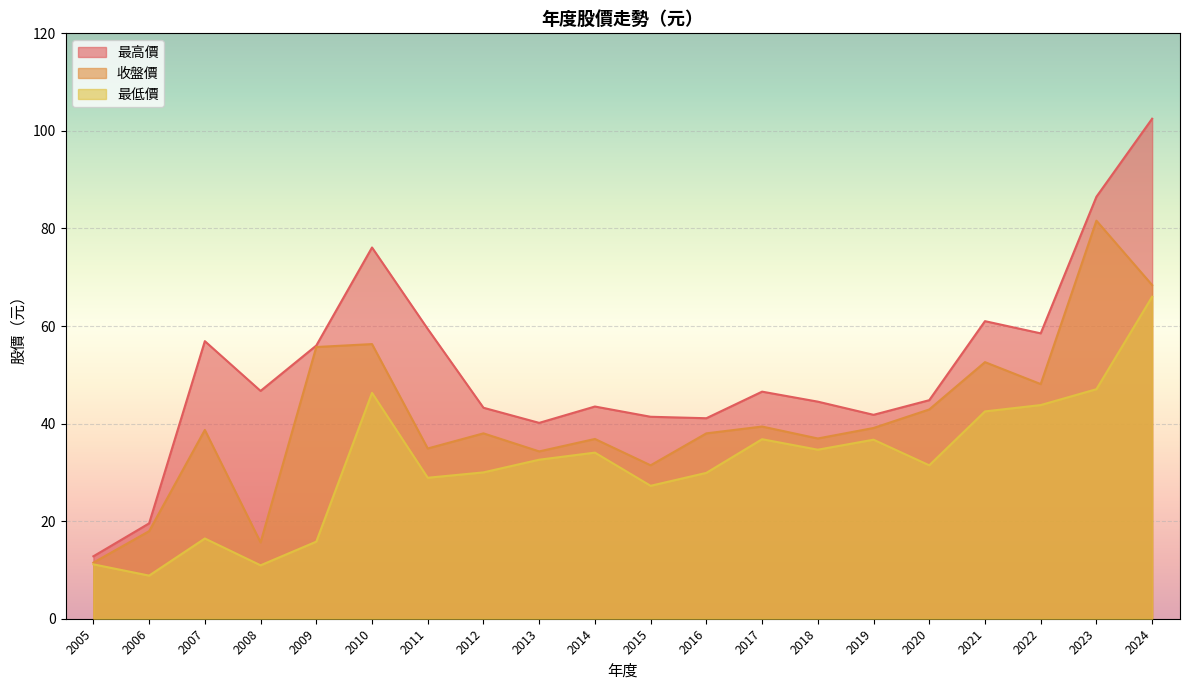

How many lines are shown in the chart?

3